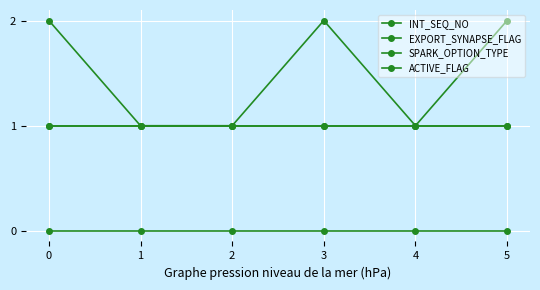

Does the chart have visible grid lines?

Yes